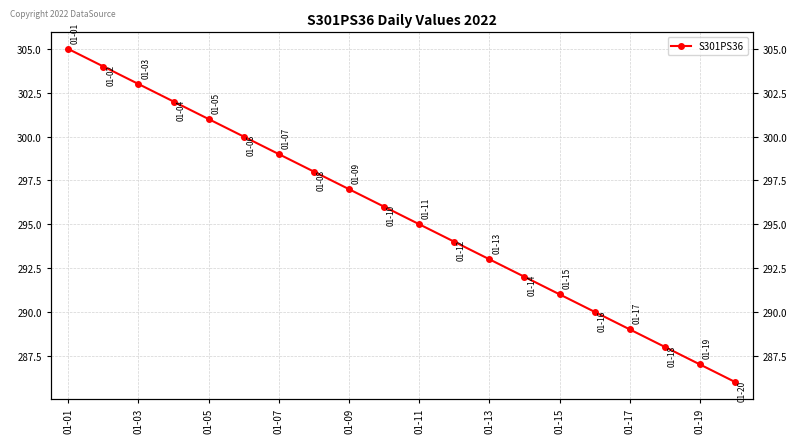

The value at 01-15 is 509. True or false?

False